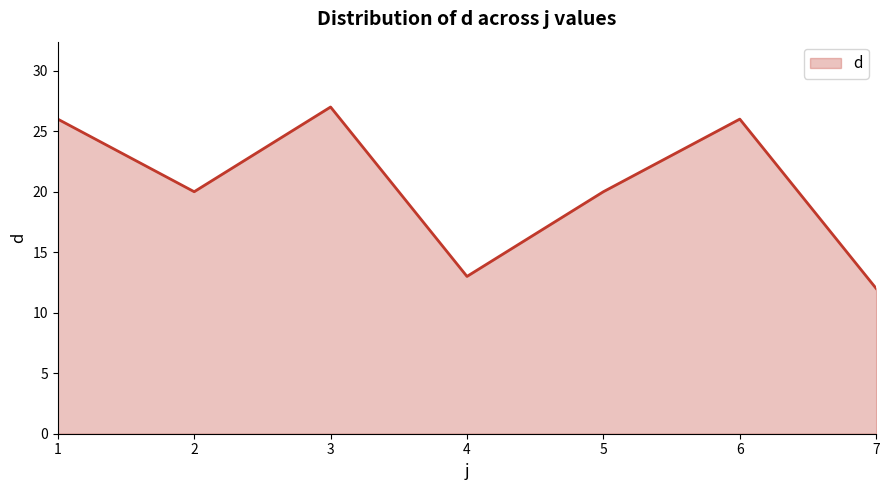

What is the sum of all values?

144